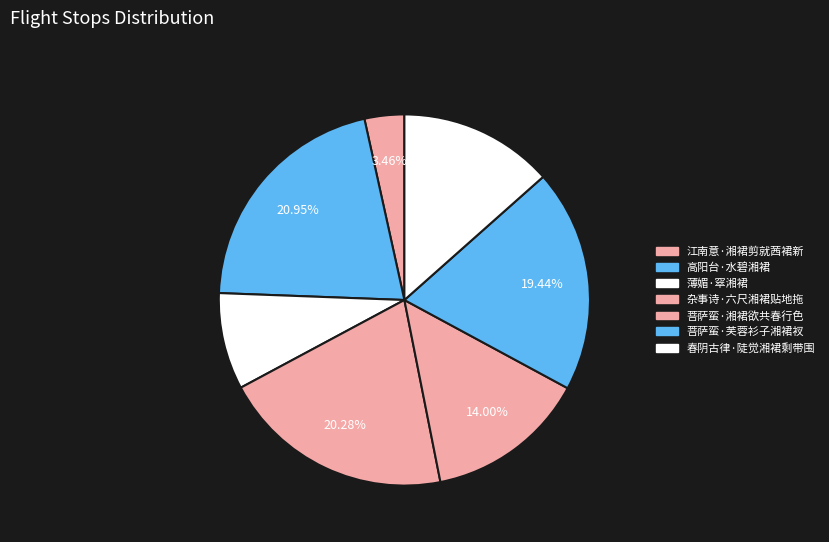

Combined, what portion of the pie is 杂事诗·六尺湘裙贴地拖 and 菩萨蛮·湘裙欲共春行色?

34.3%